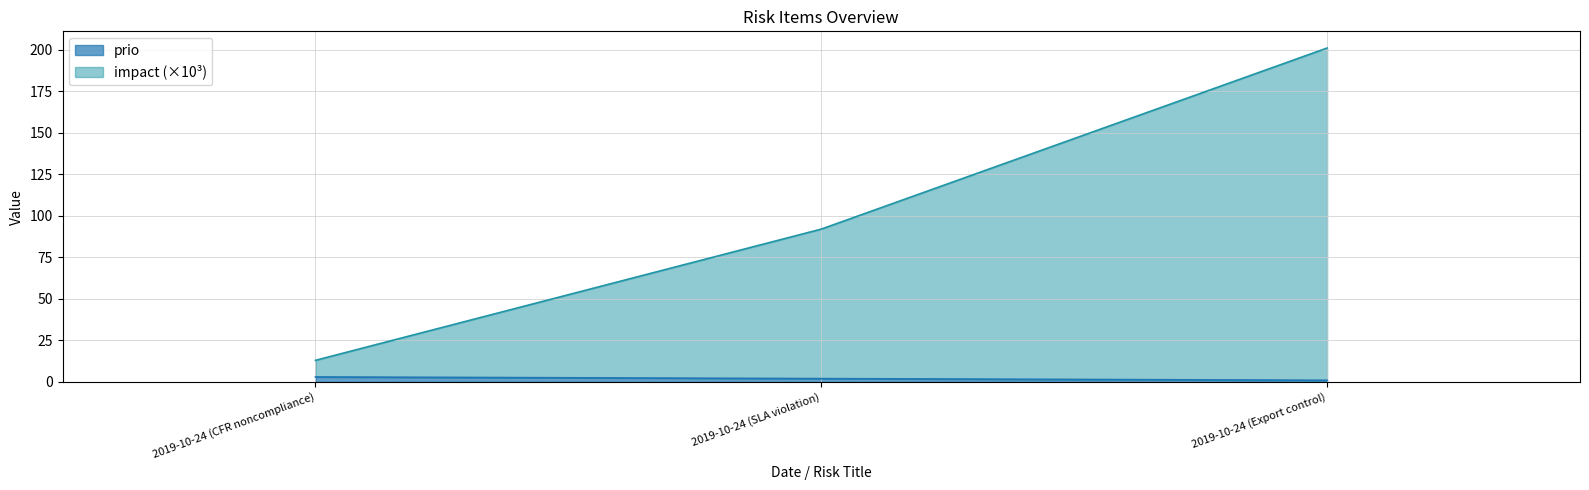

The value of prio at 2019-10-24 (SLA violation) is 1. True or false?

False